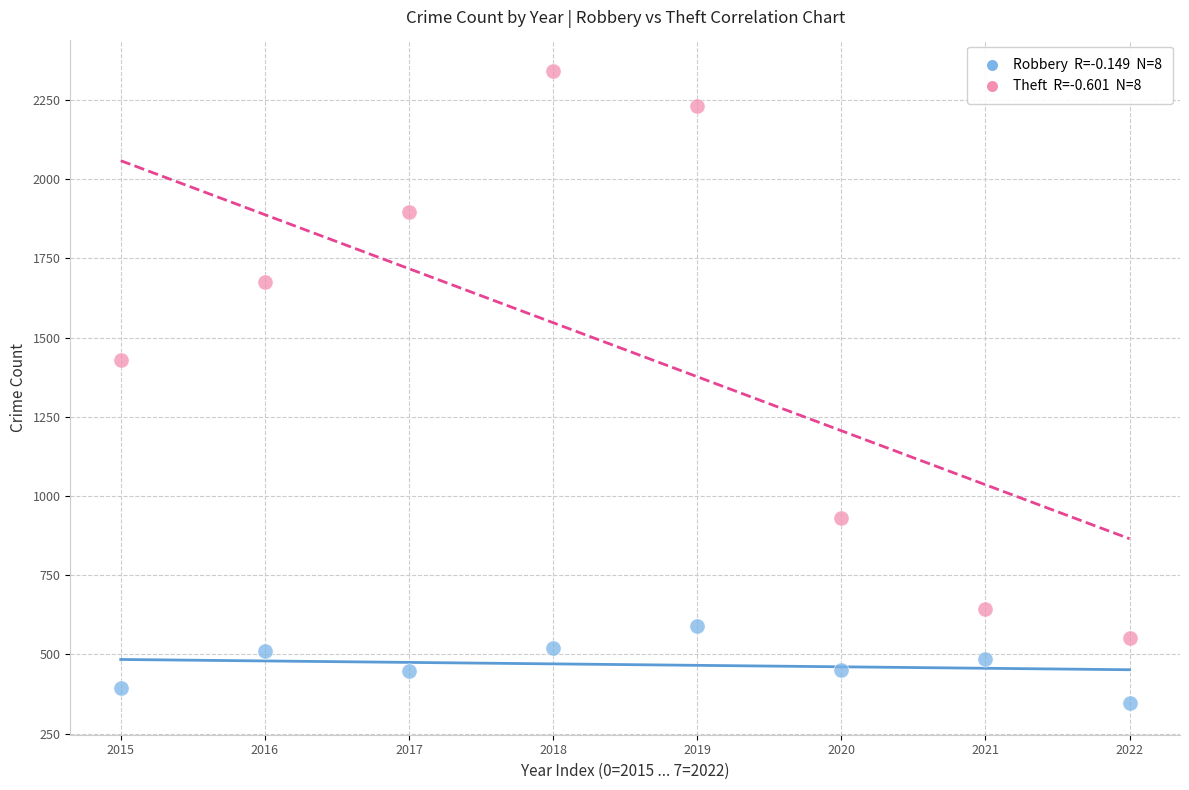

Across all data points, what is the range of Y values (max minus min)?

1995